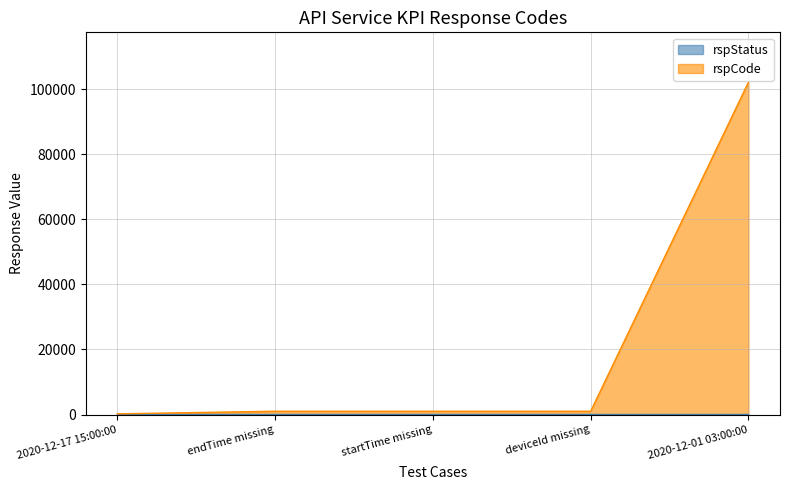

How many data points are above 1001?

1